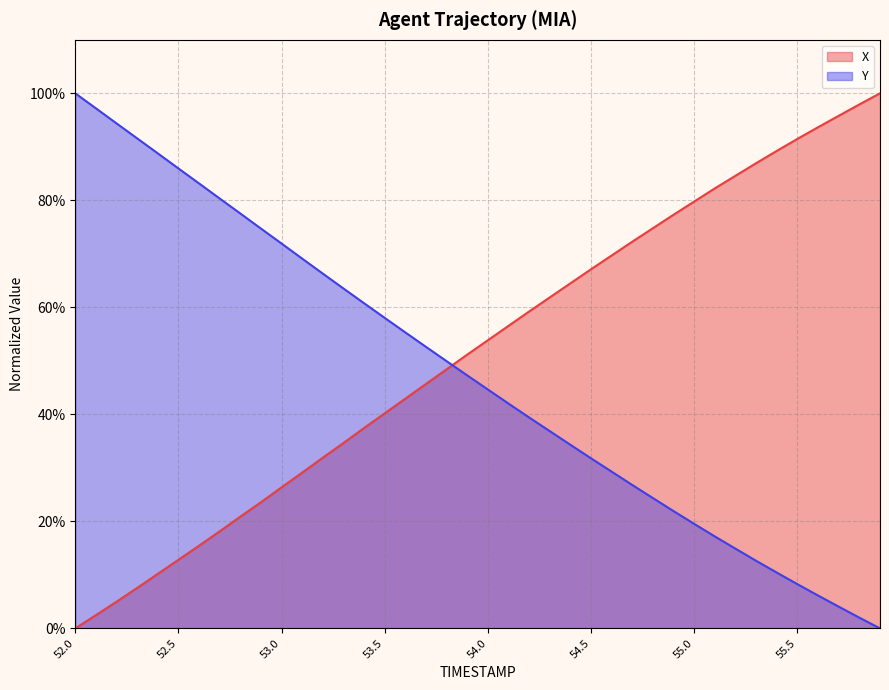

Which series has the largest range (max minus min)?

X